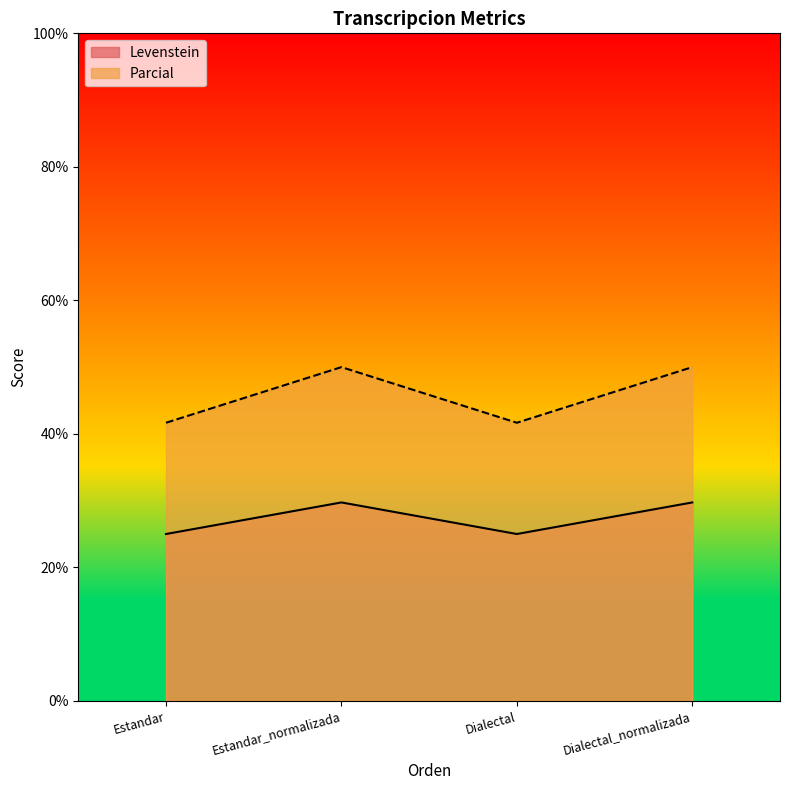

Reading left to right, list all the values displayed in this chart.

Levenstein: 25.0	29.7	25.0	29.7
Parcial: 41.7	50.0	41.7	50.0